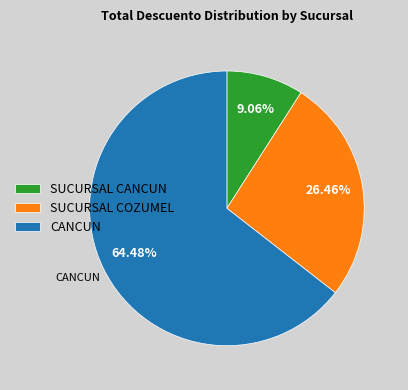

How many slices are in this pie chart?

3